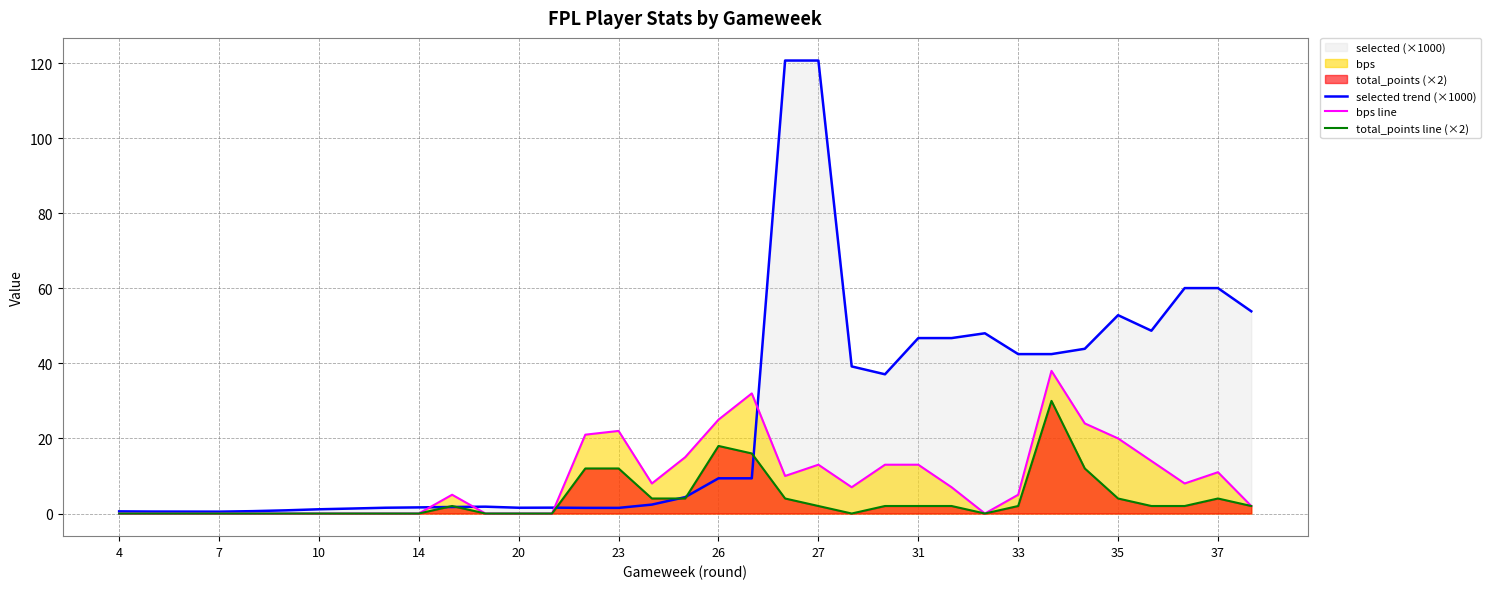

Rank the series by their maximum value, from highest to lowest.

selected trend (×1000), bps line, total_points line (×2)